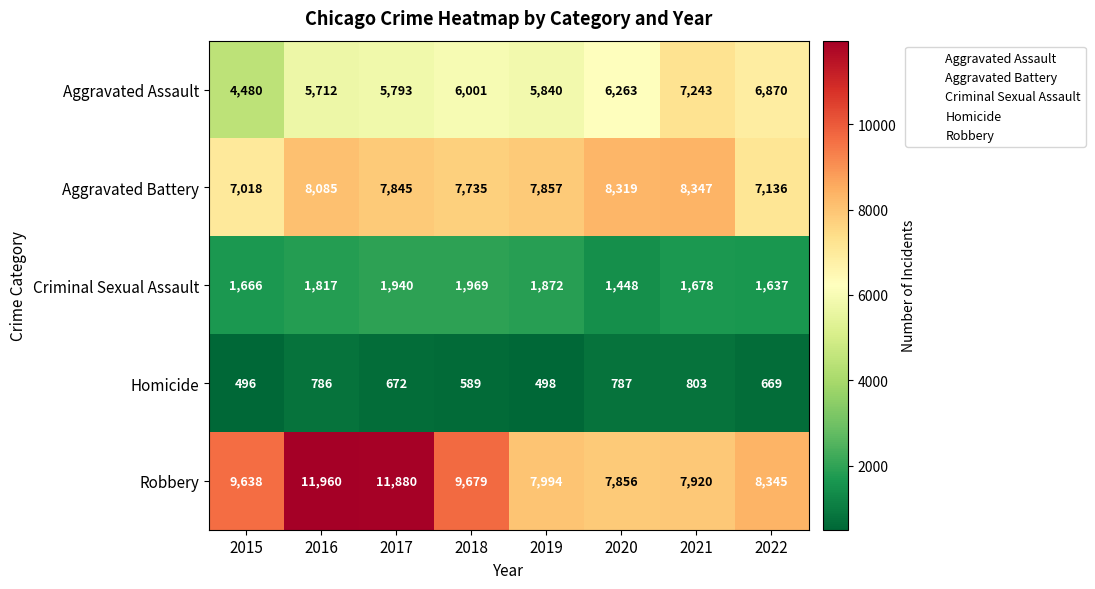

Which category has the highest value across all series?

2016